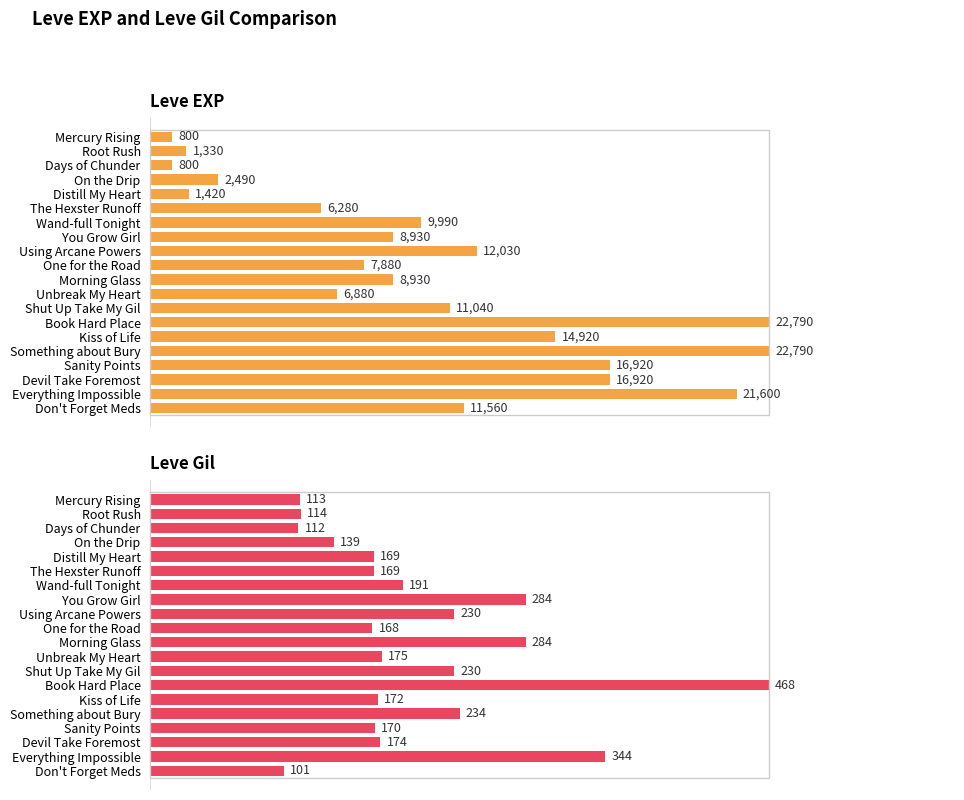

Does the chart contain any negative values?

No